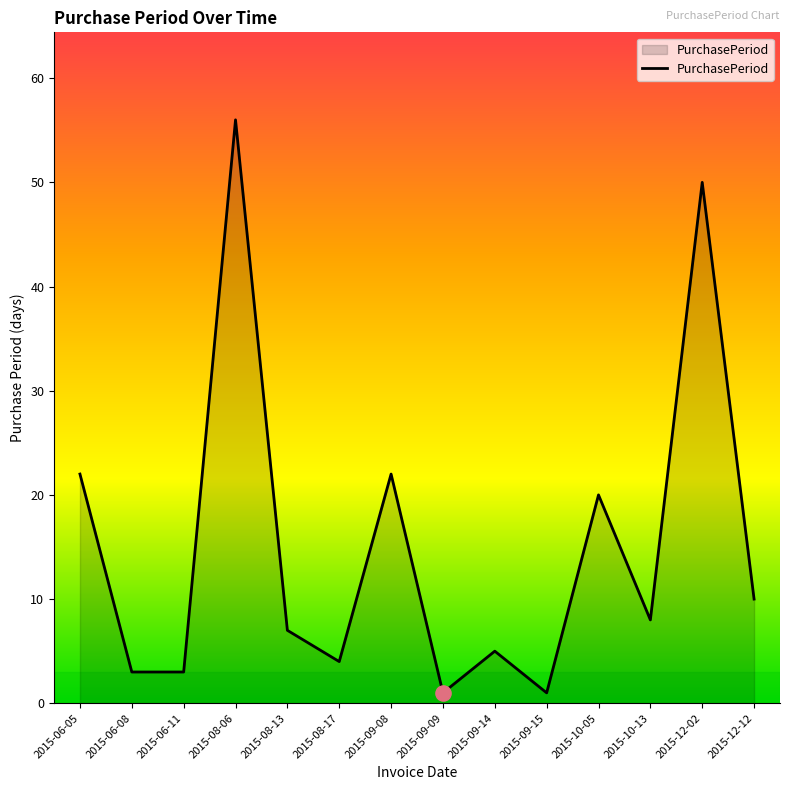

What is the change in value from 2015-08-13 to 2015-08-17?

-3